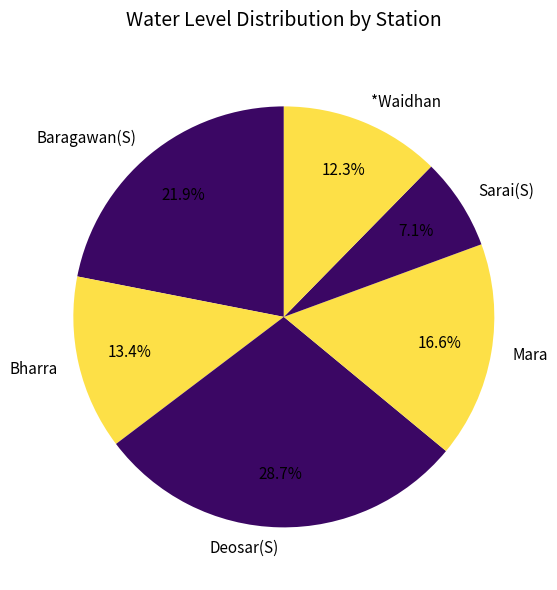

True or false: *Waidhan accounts for 12% of the total.

True